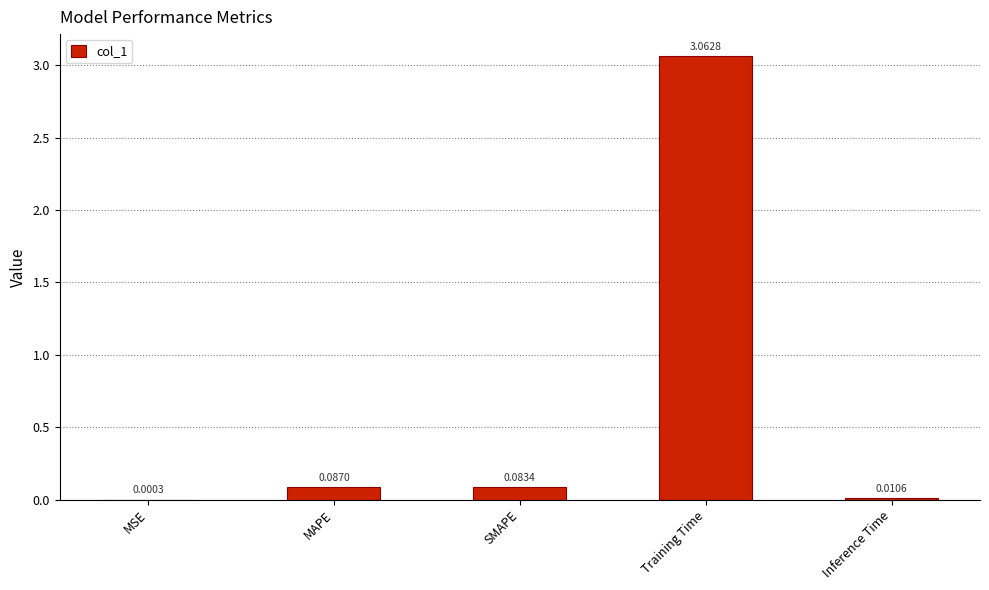

Between Inference Time and MAPE, which is larger?

MAPE